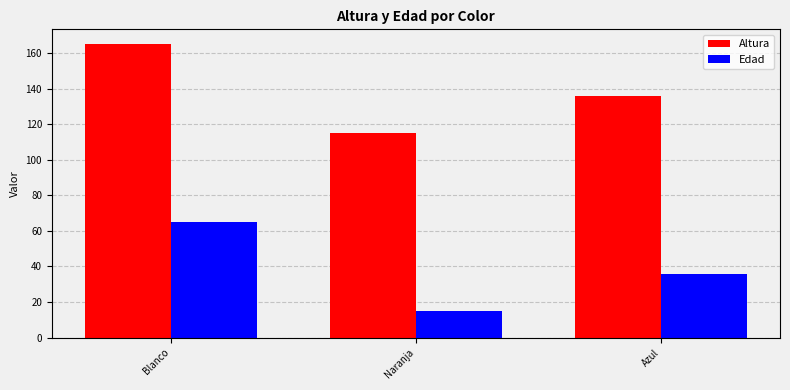

The Altura series shows 115 at Naranja. True or false?

True